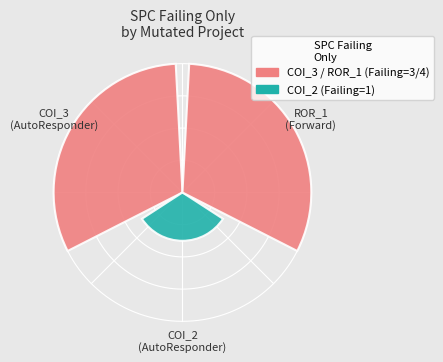

How many segments does this pie chart have?

3